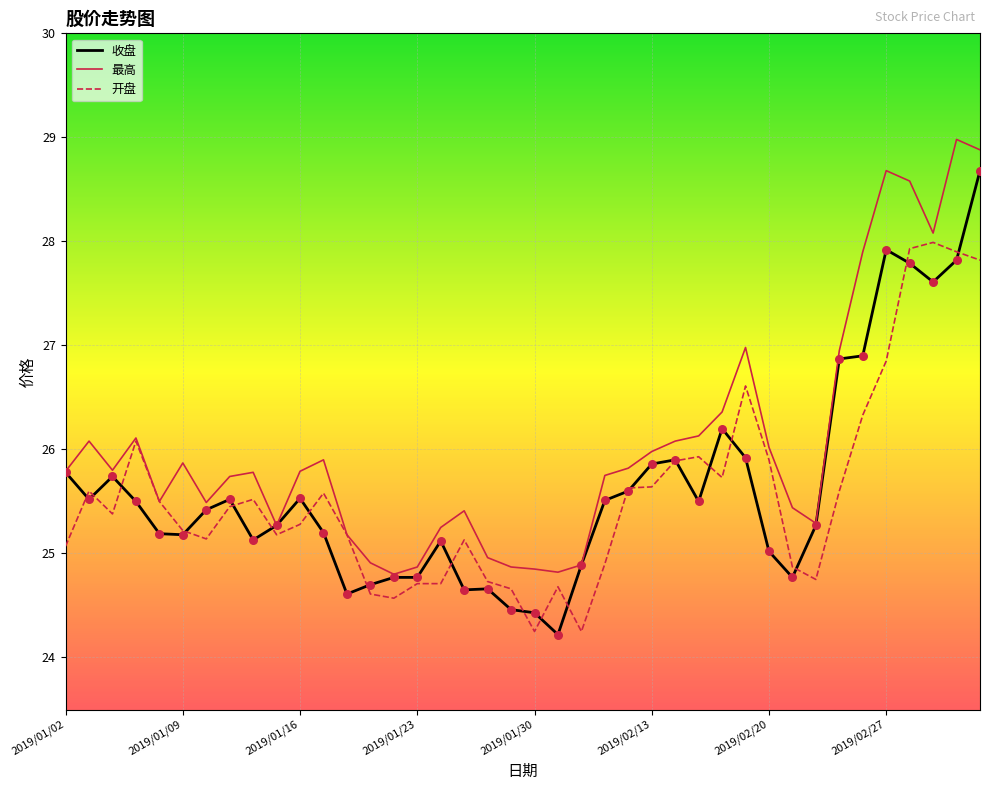

Which series has the largest total across all categories?

最高